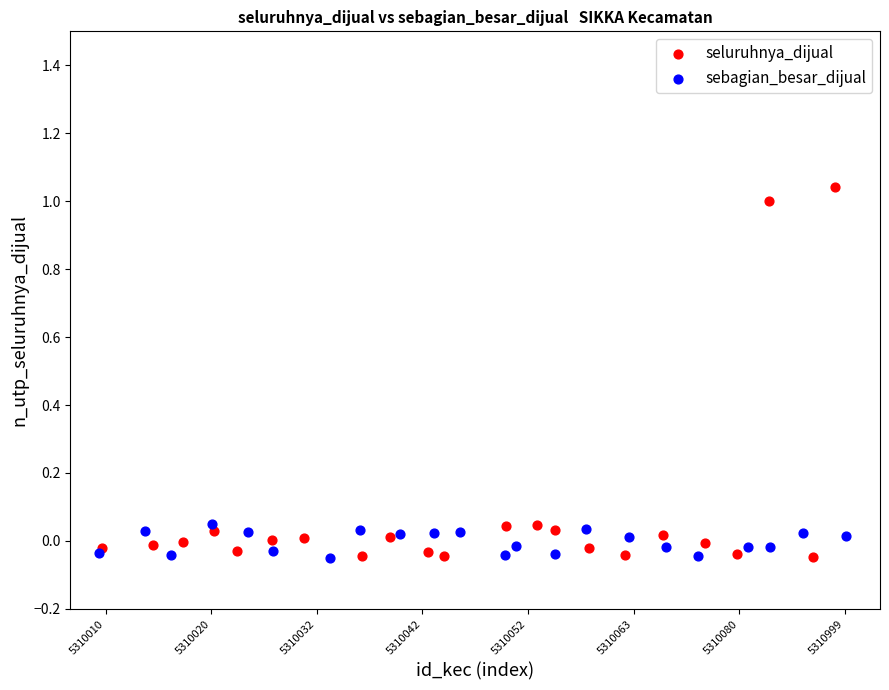

Which series has the largest Y range (max minus min)?

seluruhnya_dijual